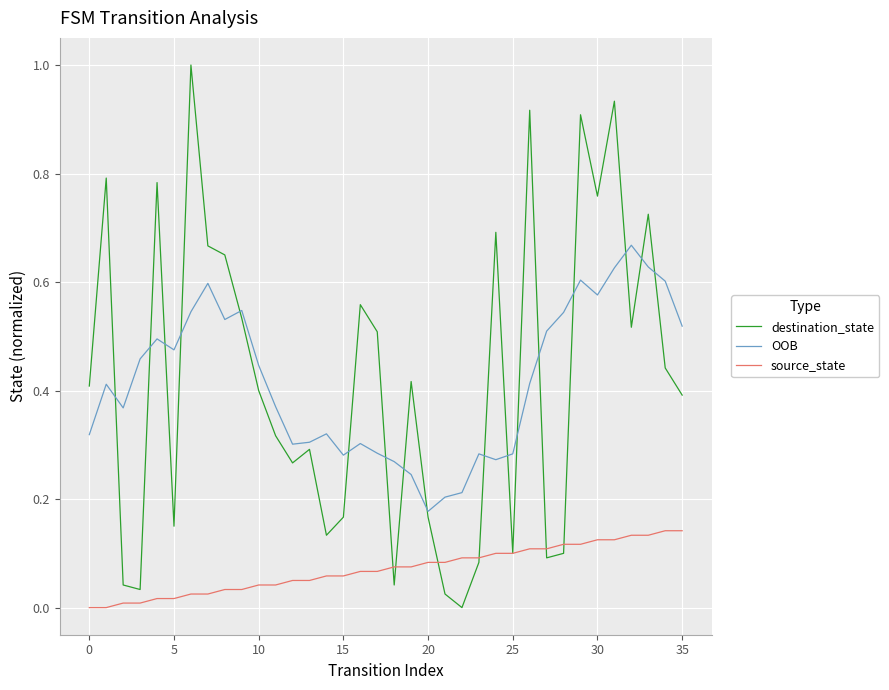

True or false: OOB and source_state cross at least once.

False